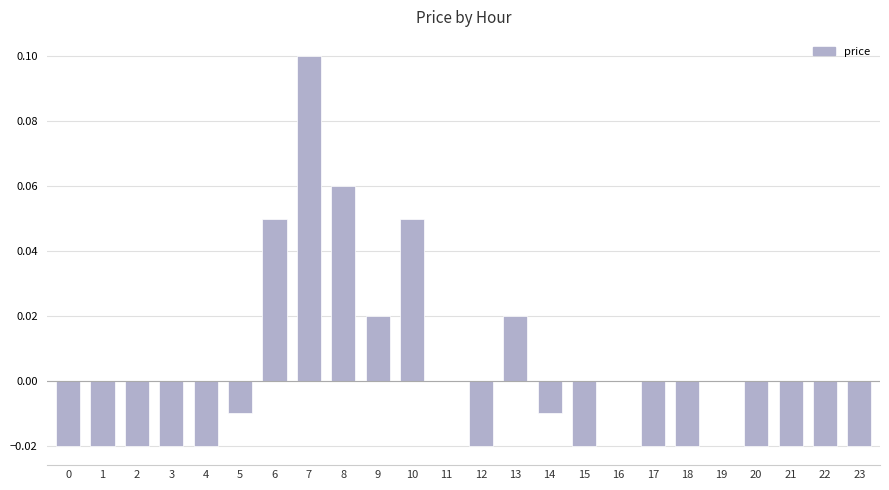

At which category does the chart reach its peak across all series?

7